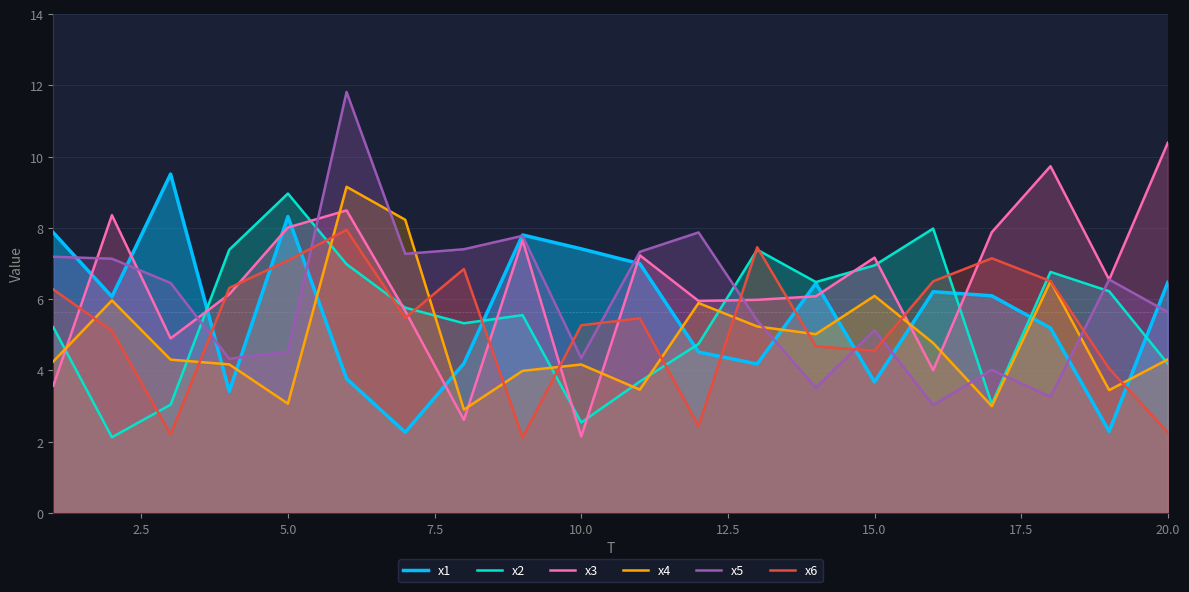

What is the average value of the x1 series?

5.6